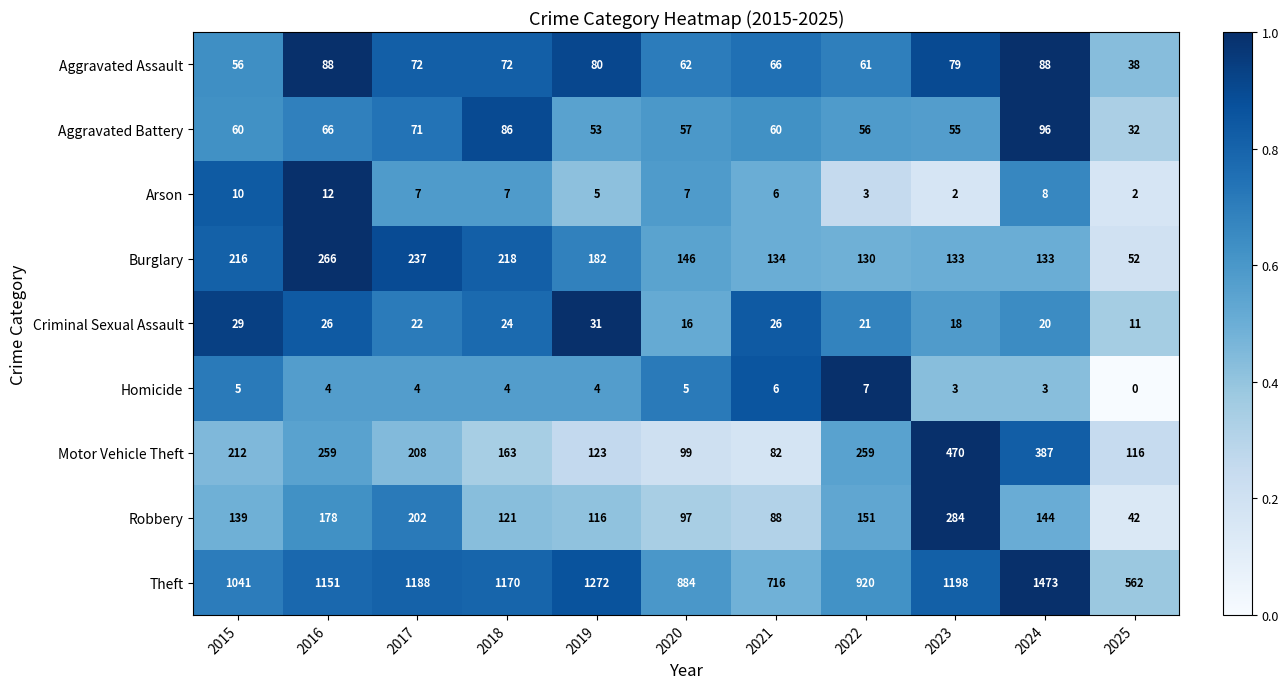

What is the sum of all Homicide values?

45